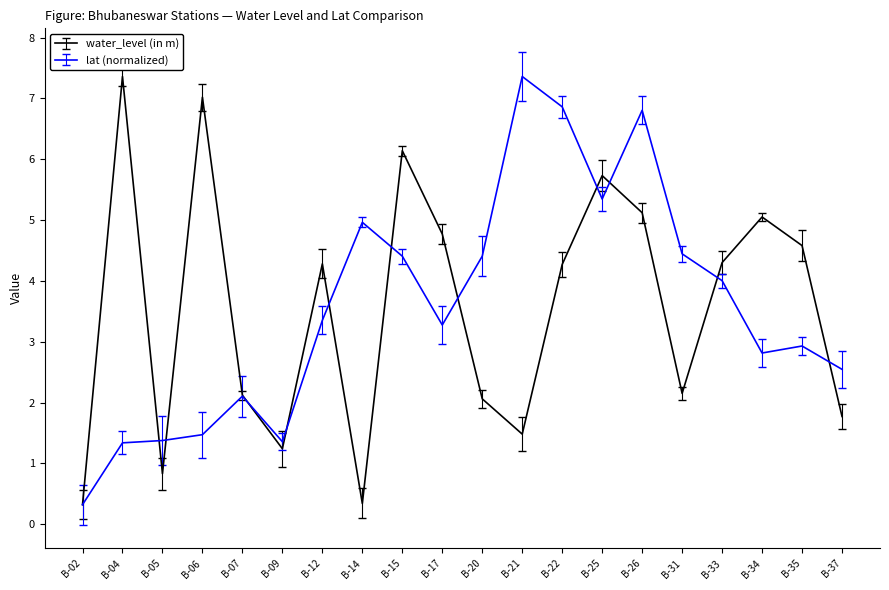

The value of water_level (in m) at B-05 is 0.8. True or false?

True